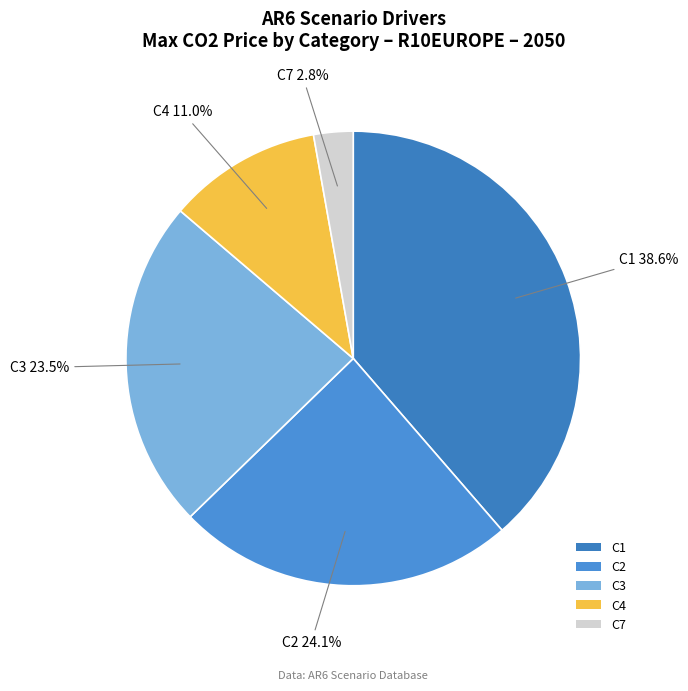

Combined, what portion of the pie is C2 and C1?

62.7%